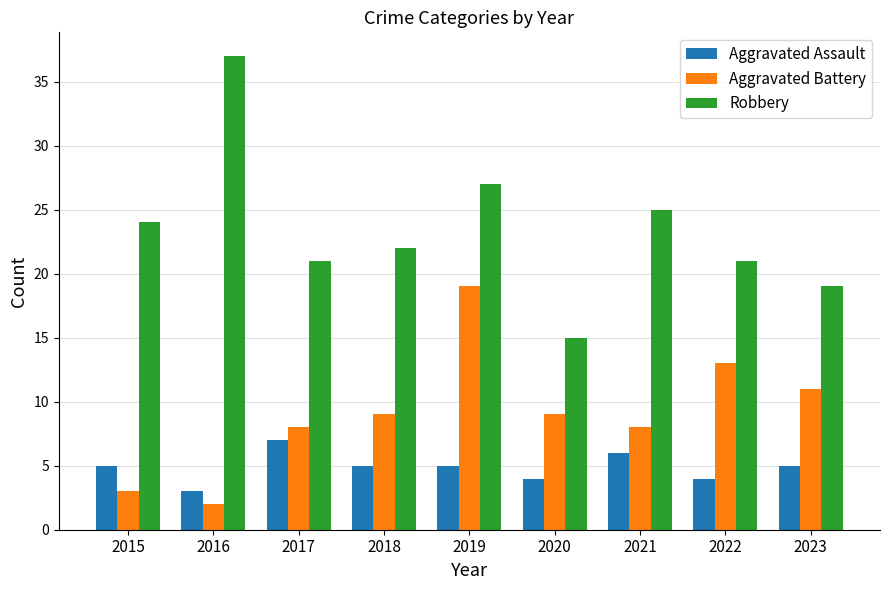

The Aggravated Assault series shows 4 at 2022. True or false?

True